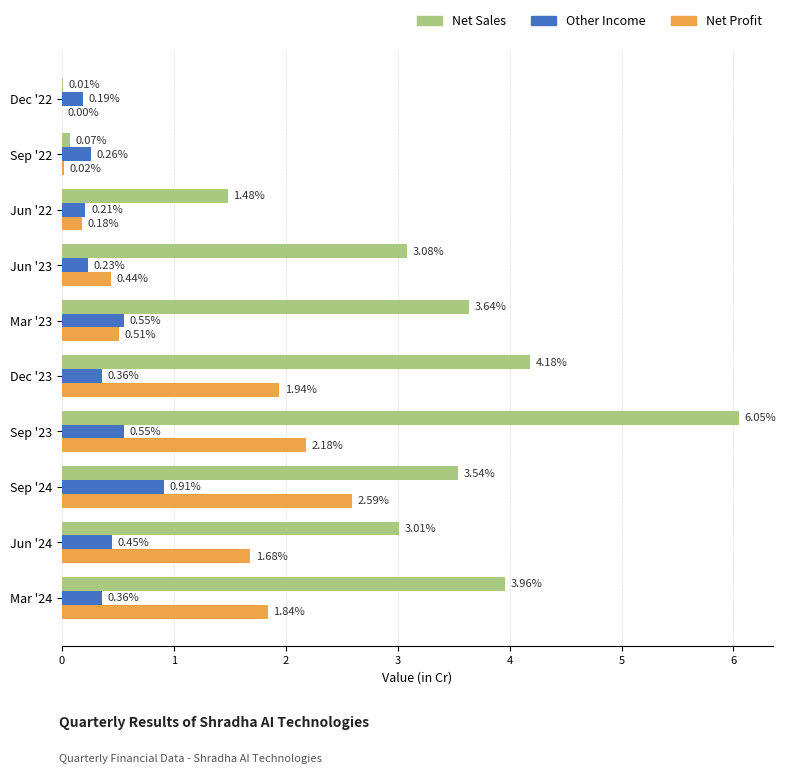

How many series are shown in this chart?

3